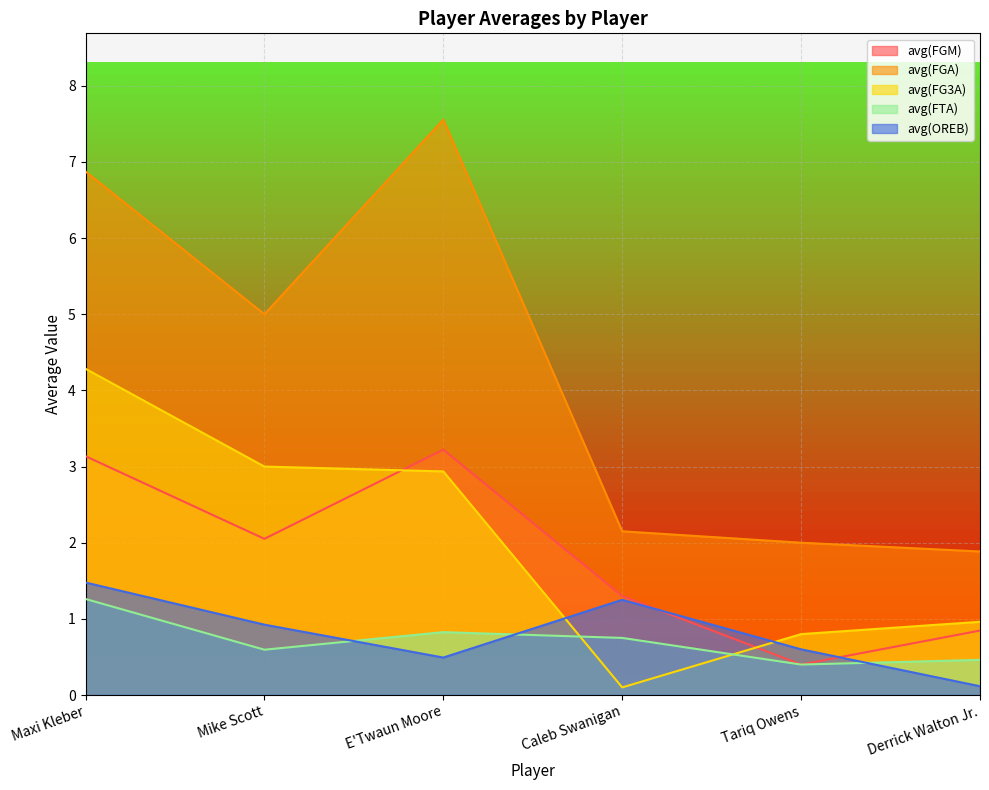

Between Mike Scott and Derrick Walton Jr., which series saw the biggest shift?

avg(FGA)